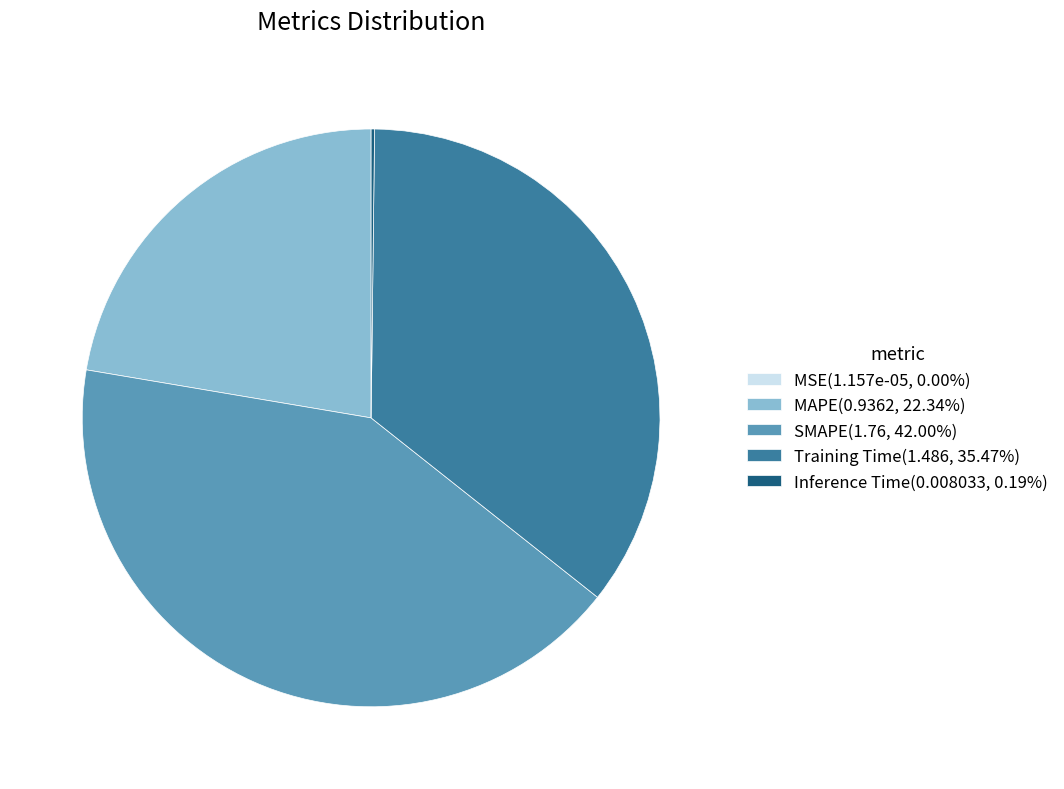

Do Training Time(1.486, 35.47%) and MAPE(0.9362, 22.34%) together represent more than half of the pie?

Yes